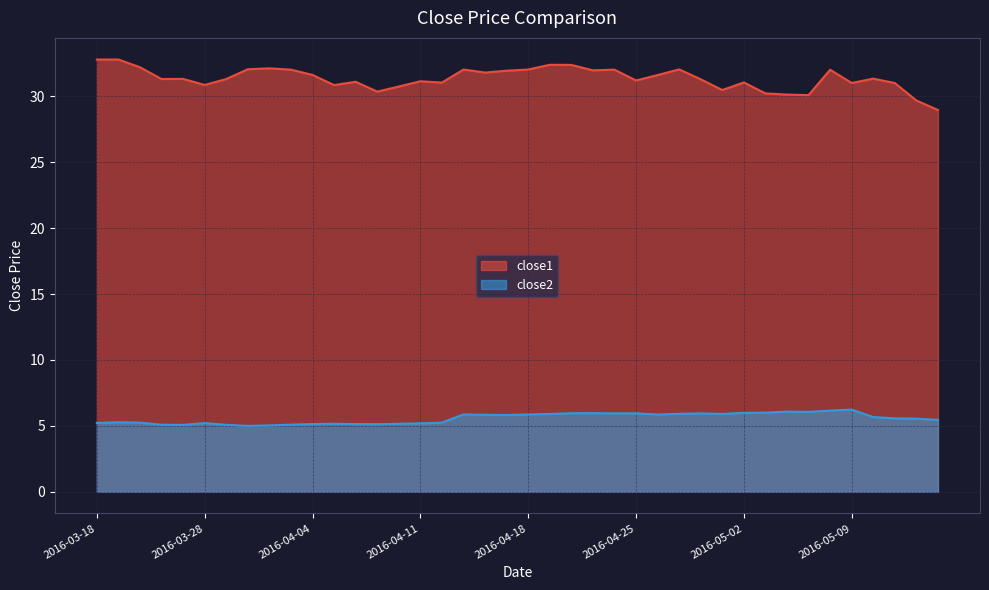

Where is the first local maximum for close2?

2016-03-21